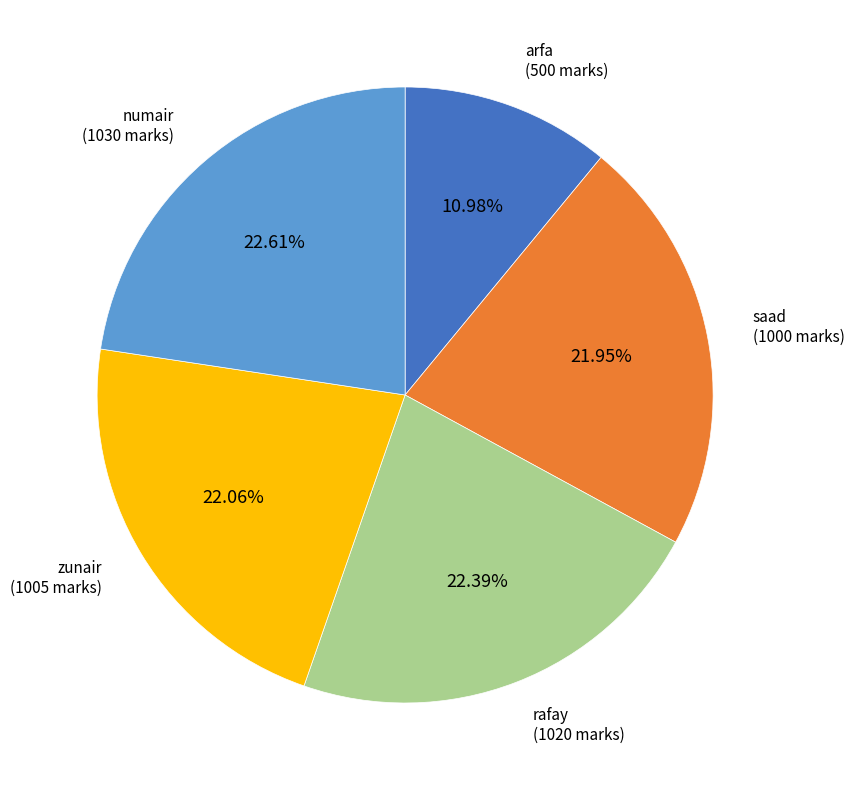

Does any single category account for the majority?

No